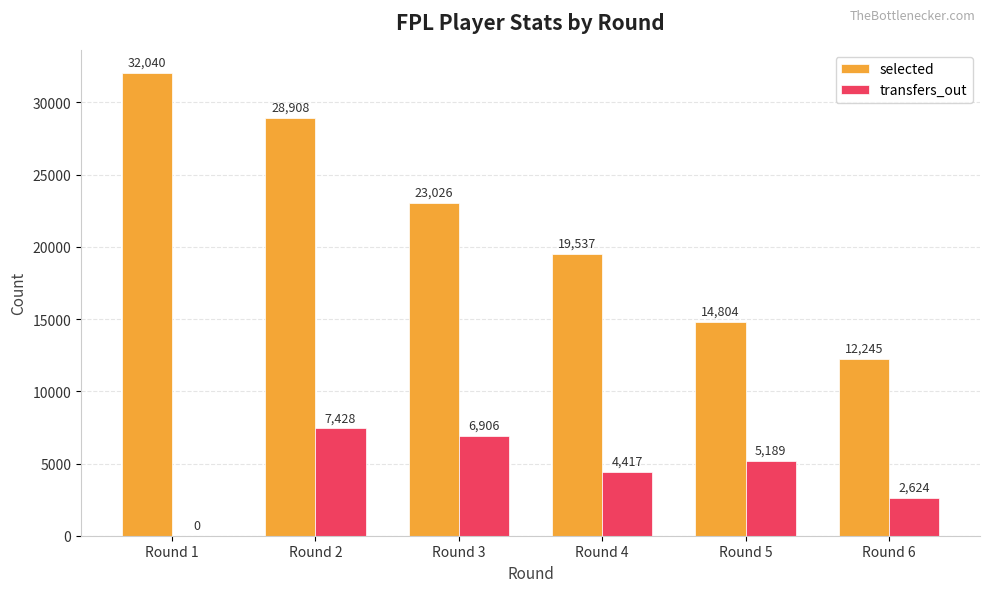

Reading left to right, what are all the values shown in this chart?

selected: 32040	28908	23026	19537	14804	12245
transfers_out: 0	7428	6906	4417	5189	2624